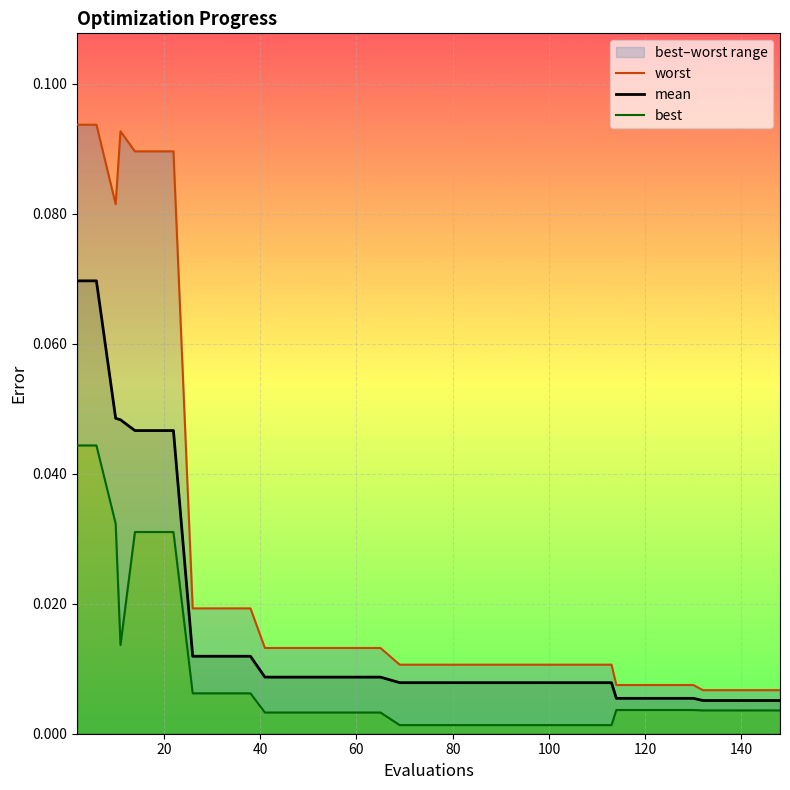

In worst, how many points are higher than both neighbors (excluding endpoints)?

1